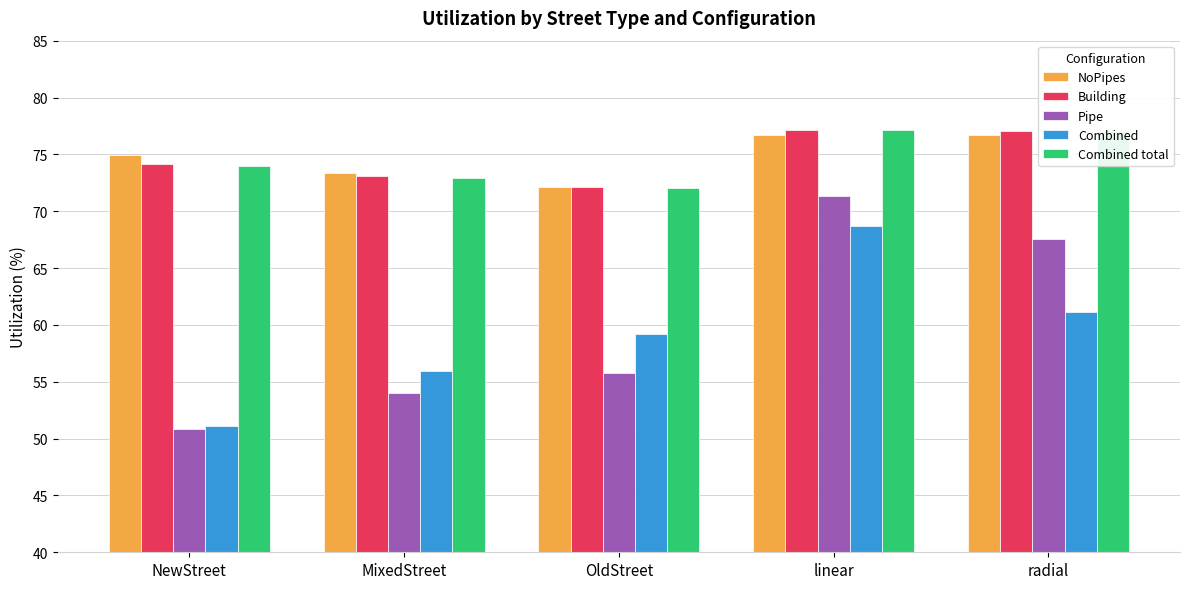

List the labels in order of Pipe value, largest first.

linear, radial, OldStreet, MixedStreet, NewStreet